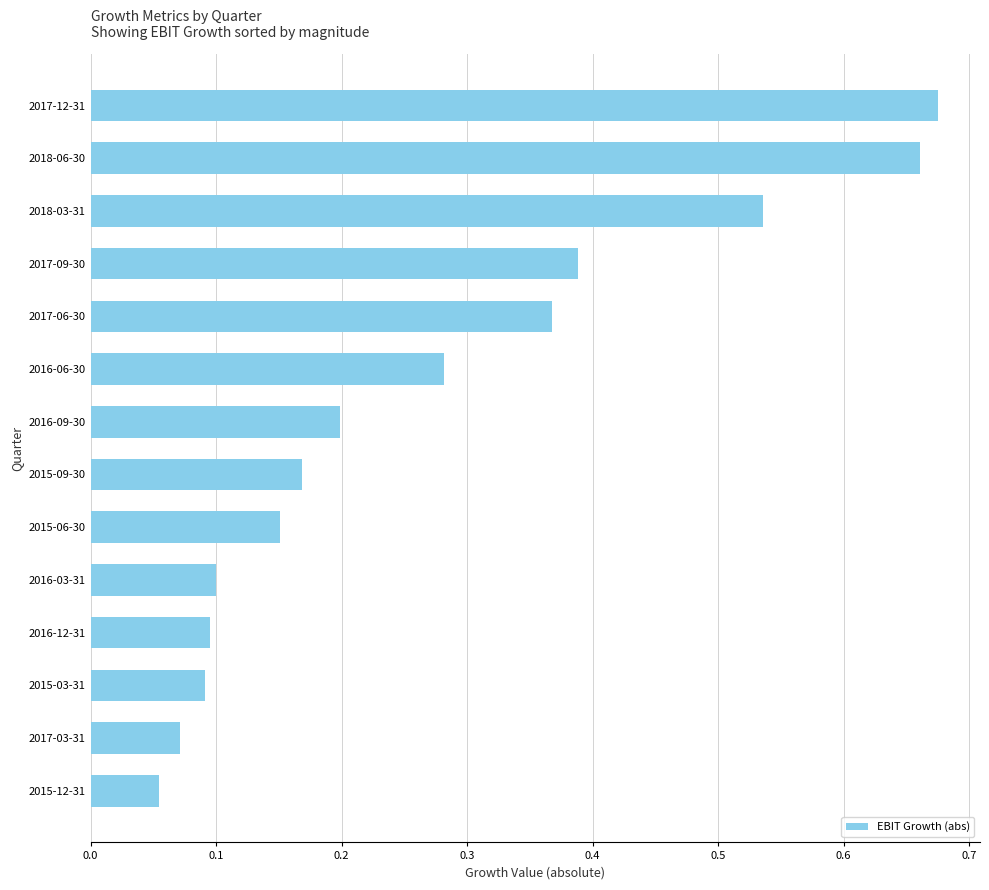

What is the change in value from 2018-03-31 to 2016-12-31?

-0.4